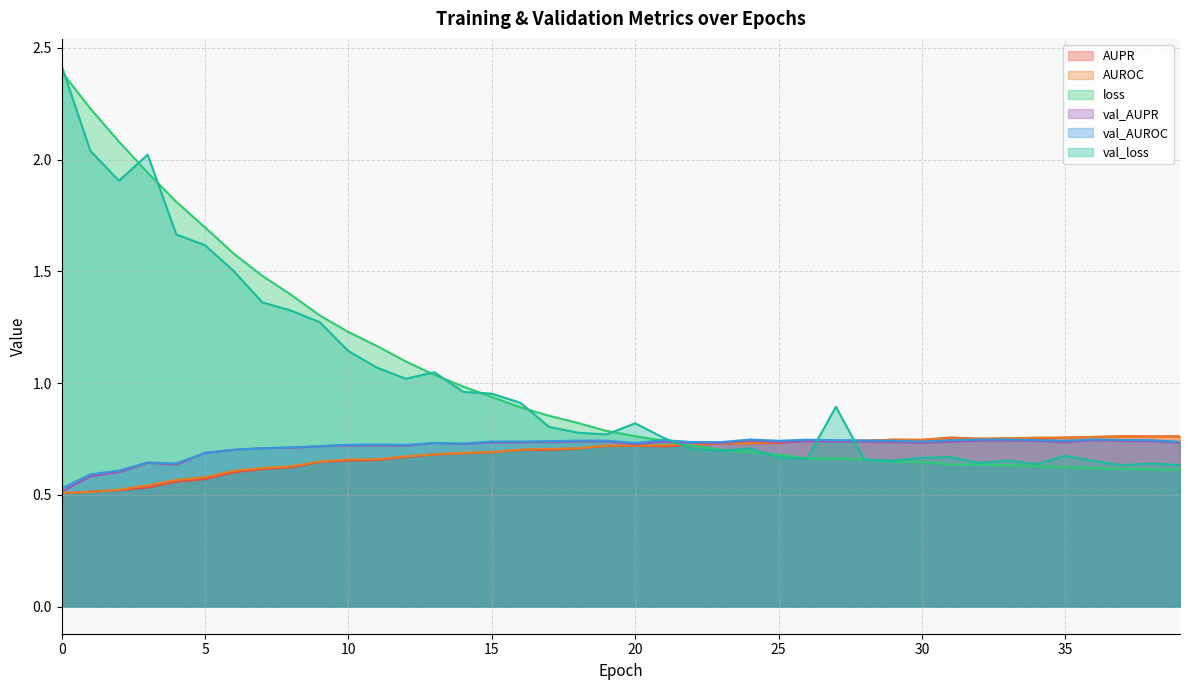

Which series has the widest spread of values?

val_loss